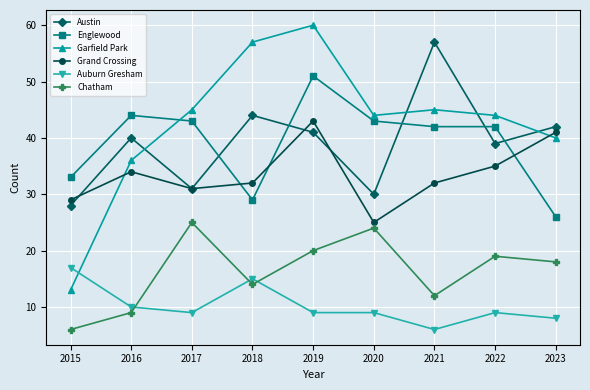

At 2023, list the series in order from largest to smallest.

Austin, Grand Crossing, Garfield Park, Englewood, Chatham, Auburn Gresham